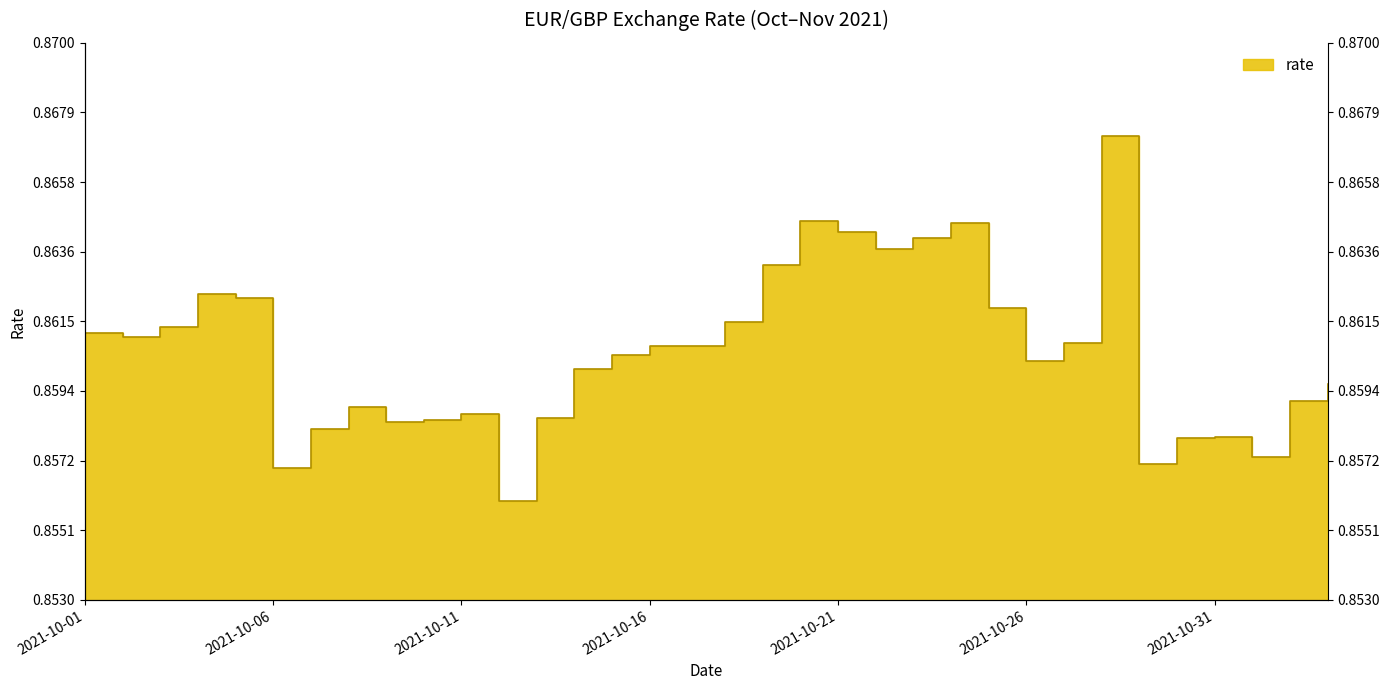

True or false: the data shows 0.9 at 2021-10-01.

True